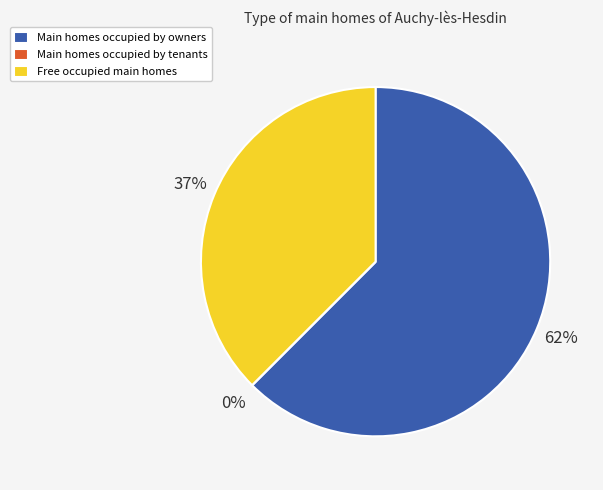

To the nearest percent, what percentage of the pie is Free occupied main homes?

37%